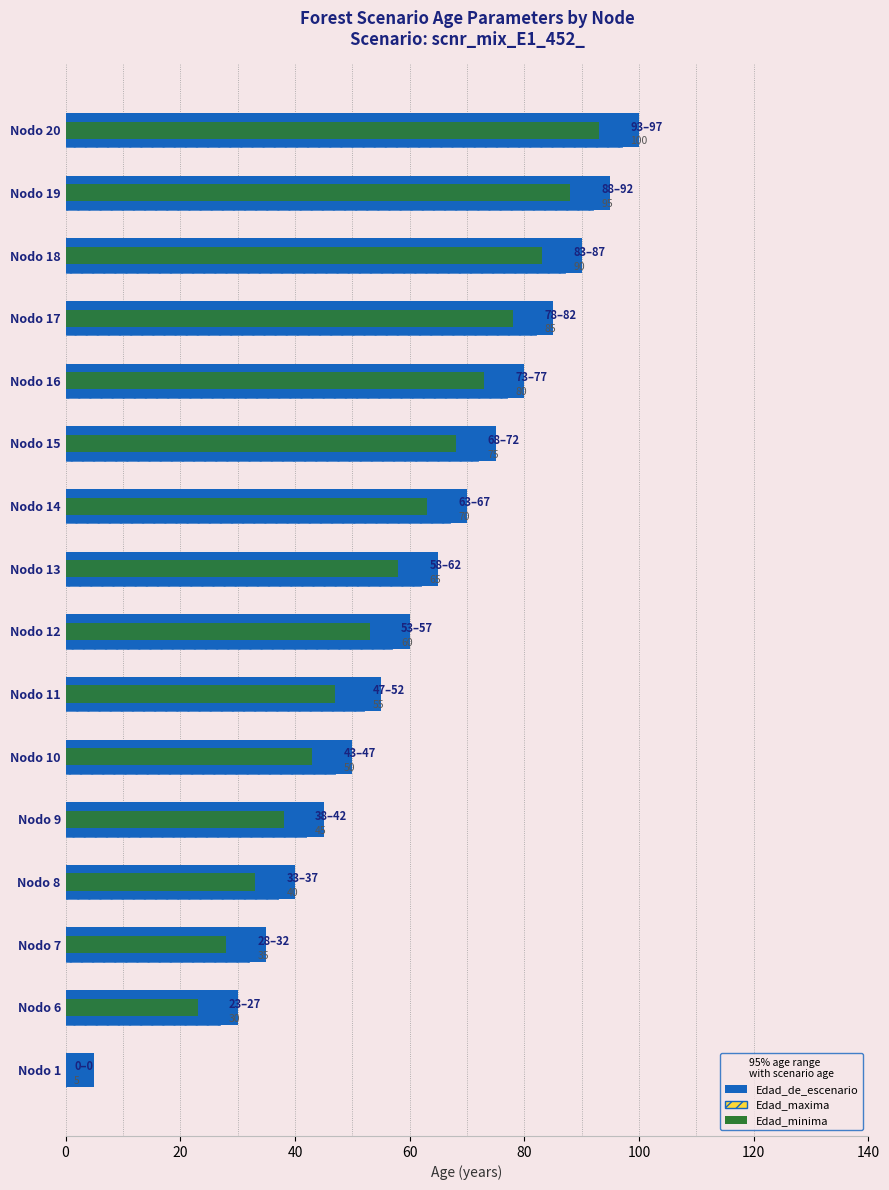

Which series has the largest range (max minus min)?

Edad_maxima